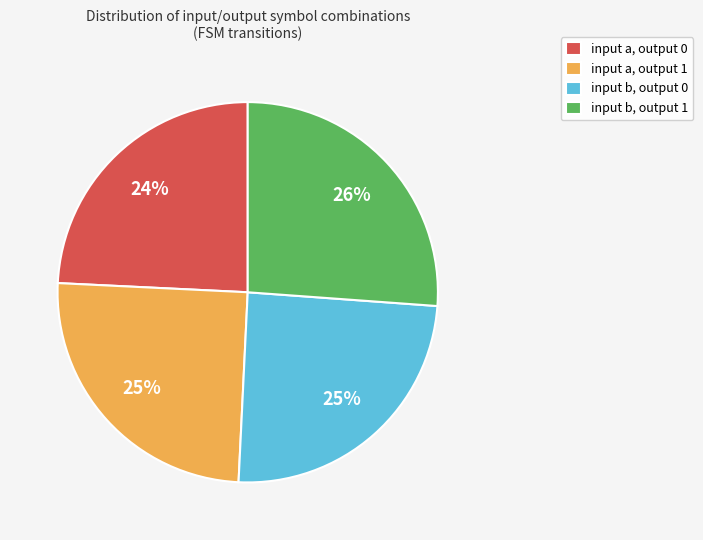

To the nearest percent, what is the average slice percentage?

25%